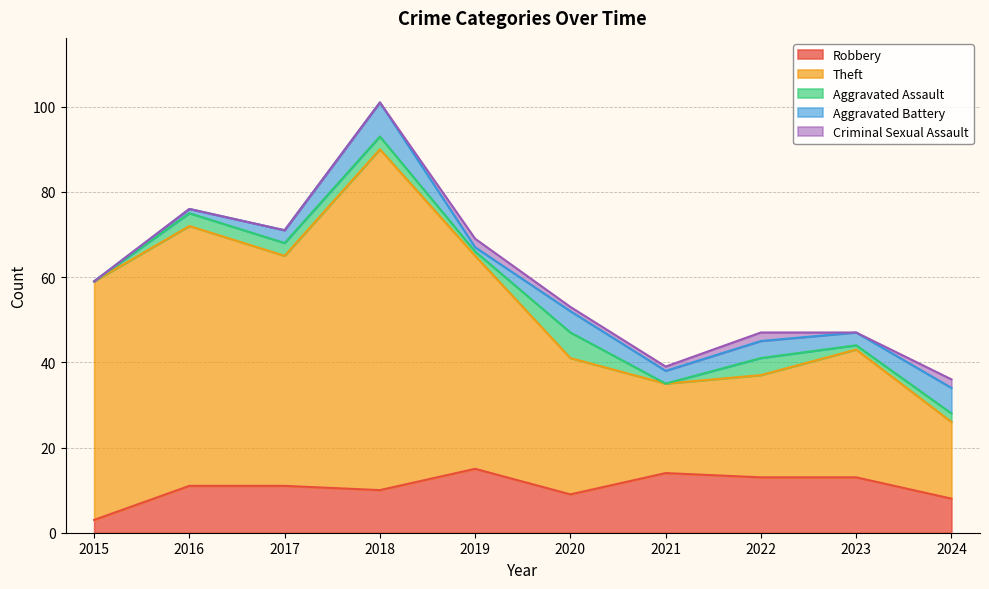

List the series in order of their peak value, lowest first.

Criminal Sexual Assault, Aggravated Assault, Aggravated Battery, Robbery, Theft